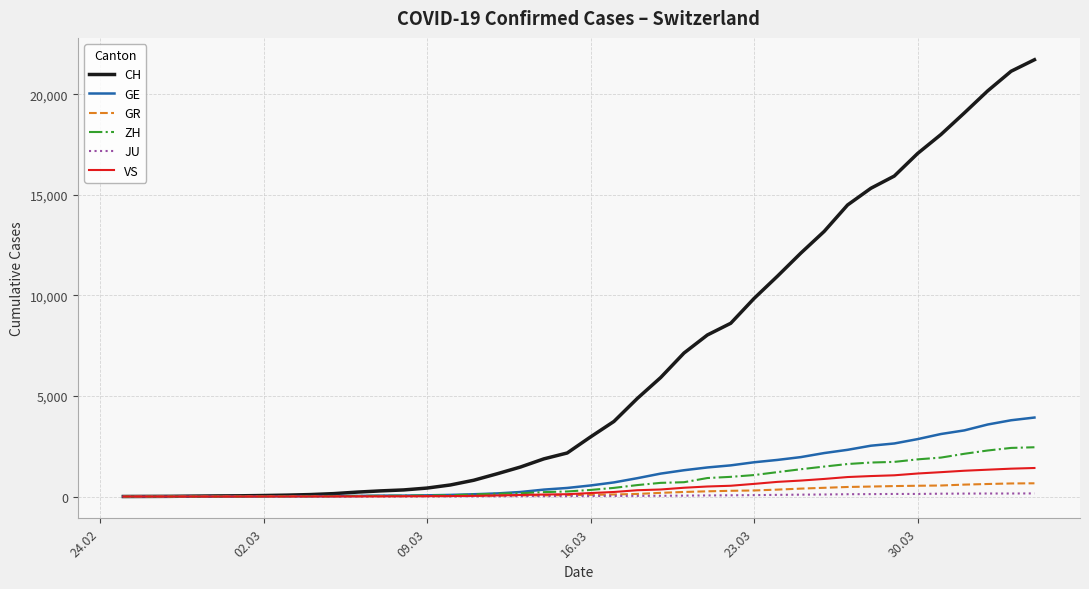

Which series has the largest total across all categories?

CH